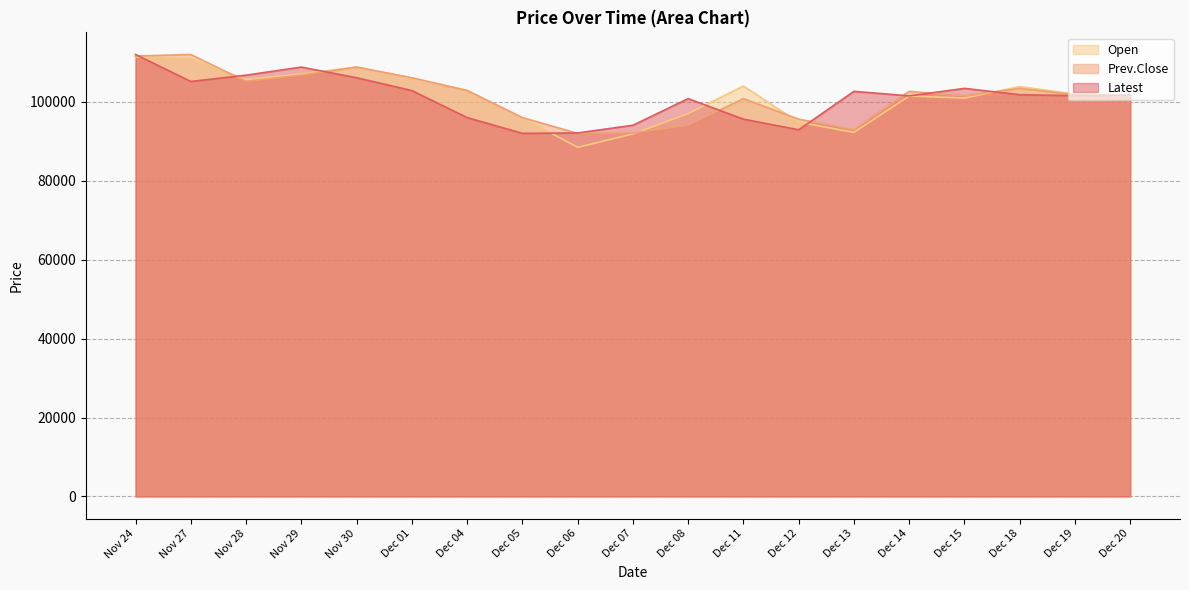

At which category is the sum across all series the highest?

Nov 24